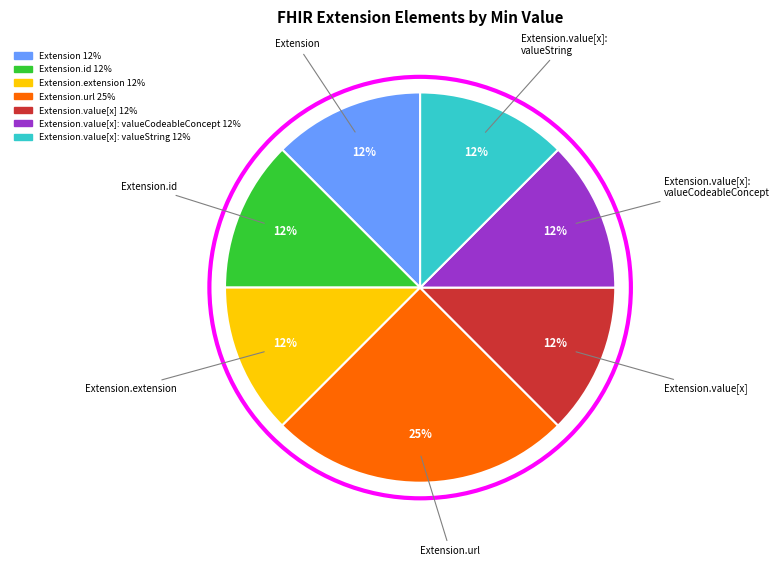

Does any single category account for the majority?

No